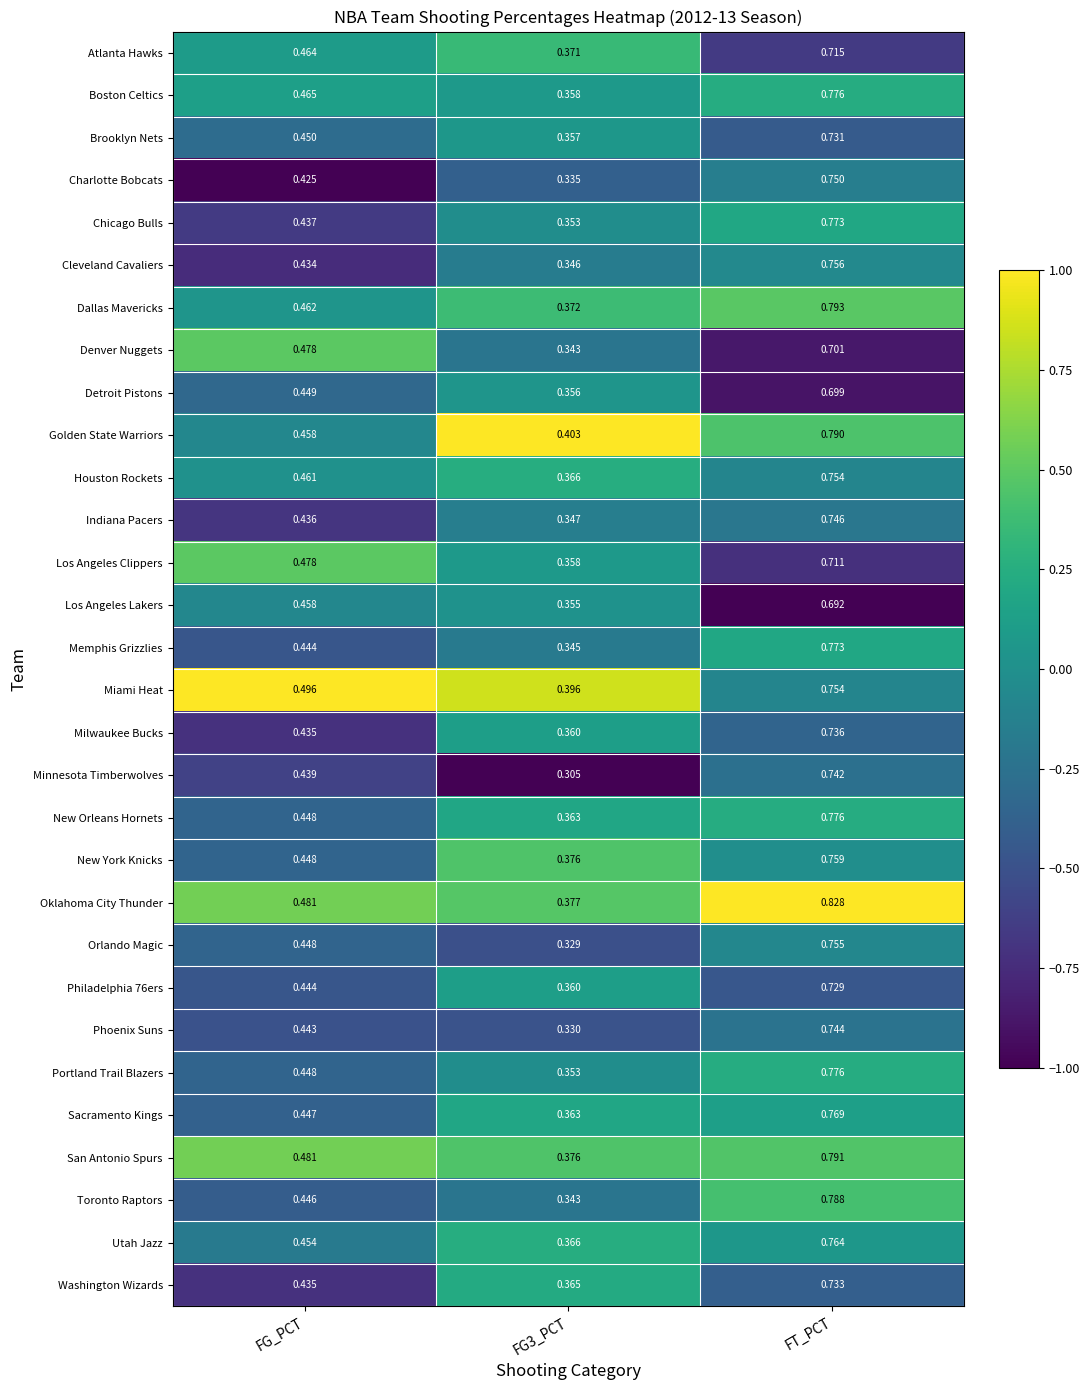

Which category has the highest value in the Los Angeles Clippers series?

FT_PCT